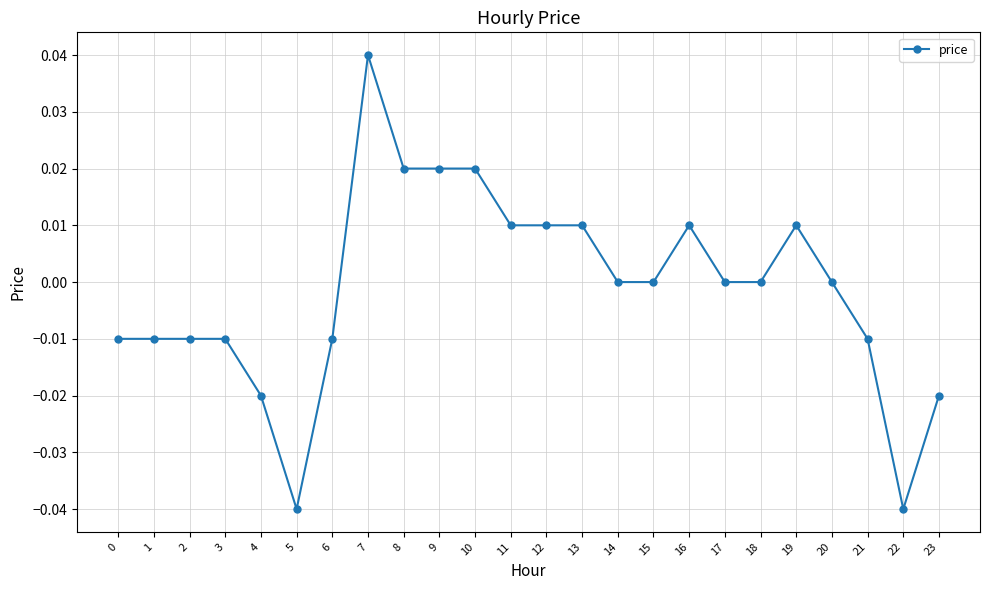

Count the values in the range 0 to 1.

14